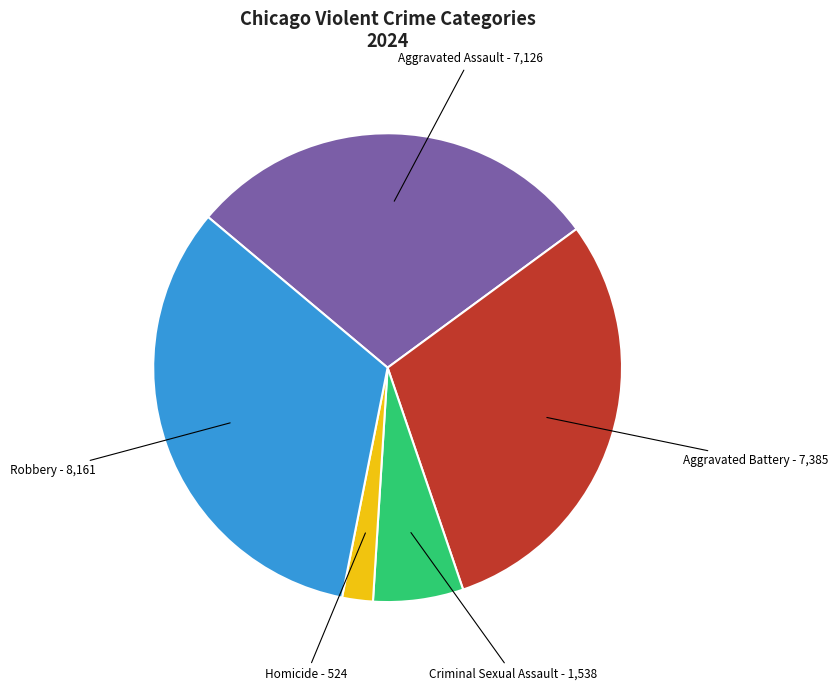

Is there a majority slice in this chart?

No